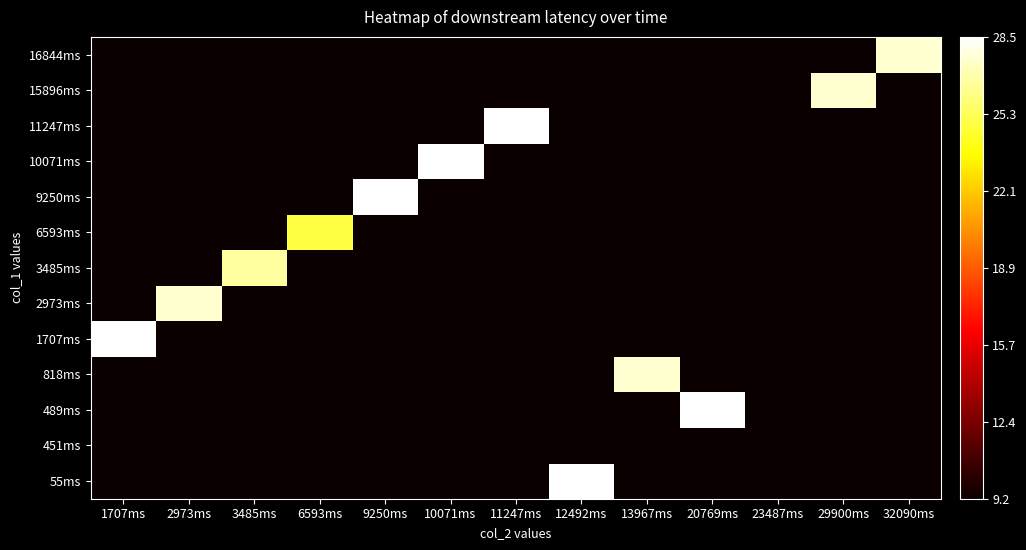

Between 3485ms and 29900ms, which is larger?

3485ms